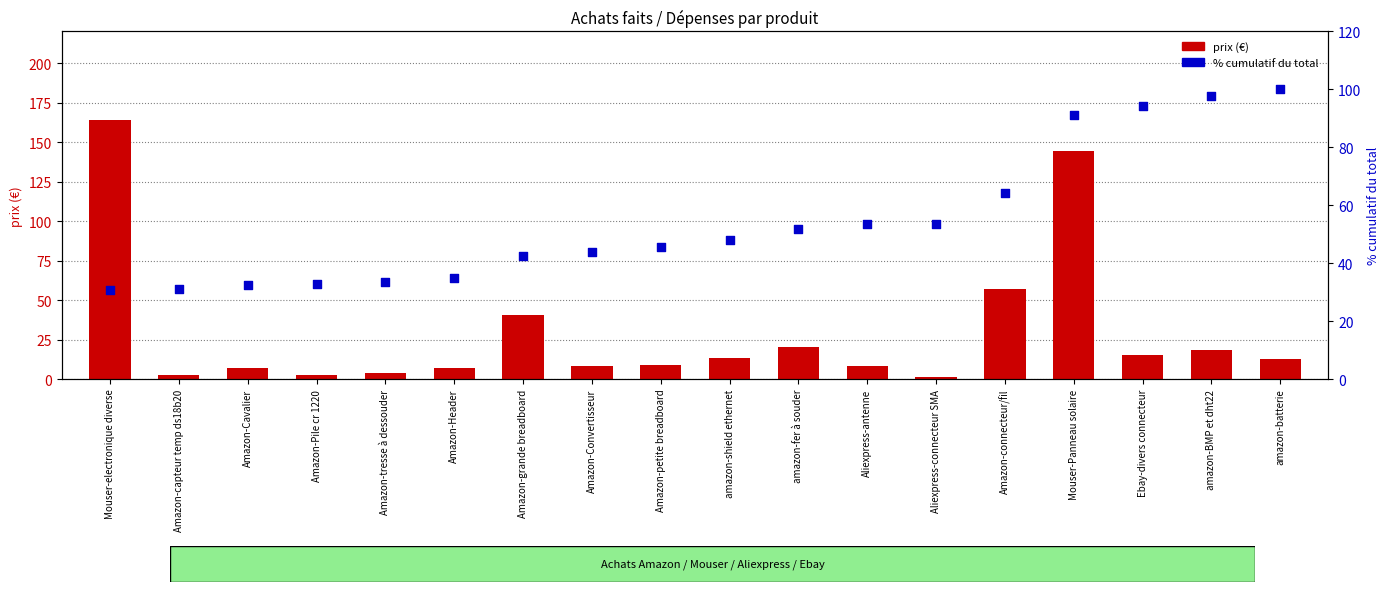

At how many categories does at least one series exceed 120?

2